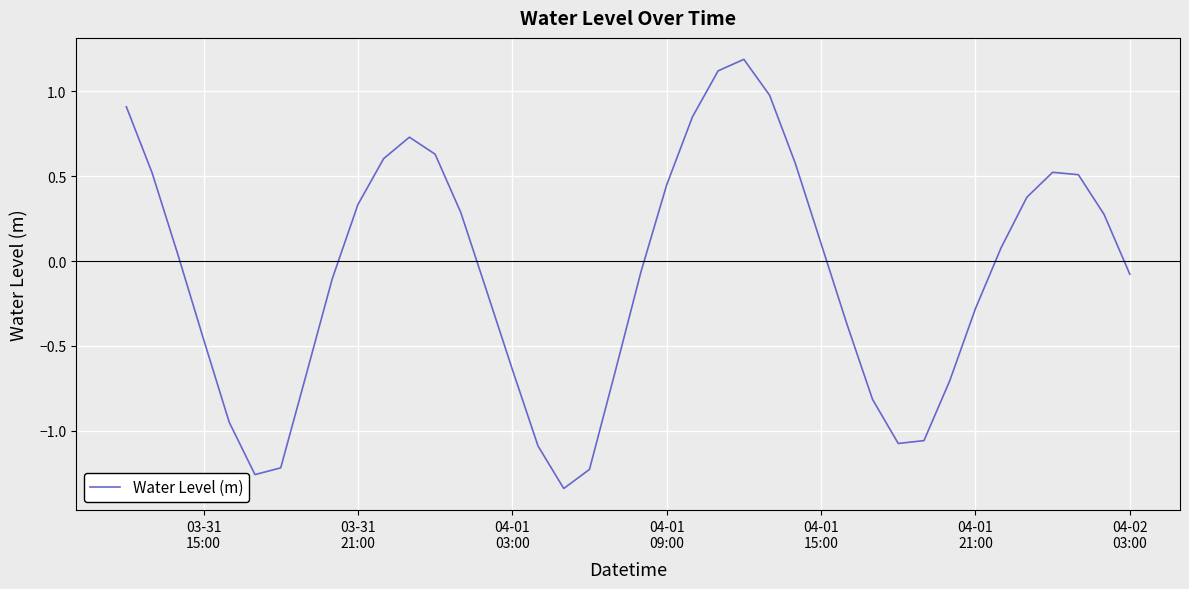

What is the greatest value displayed?

1.2